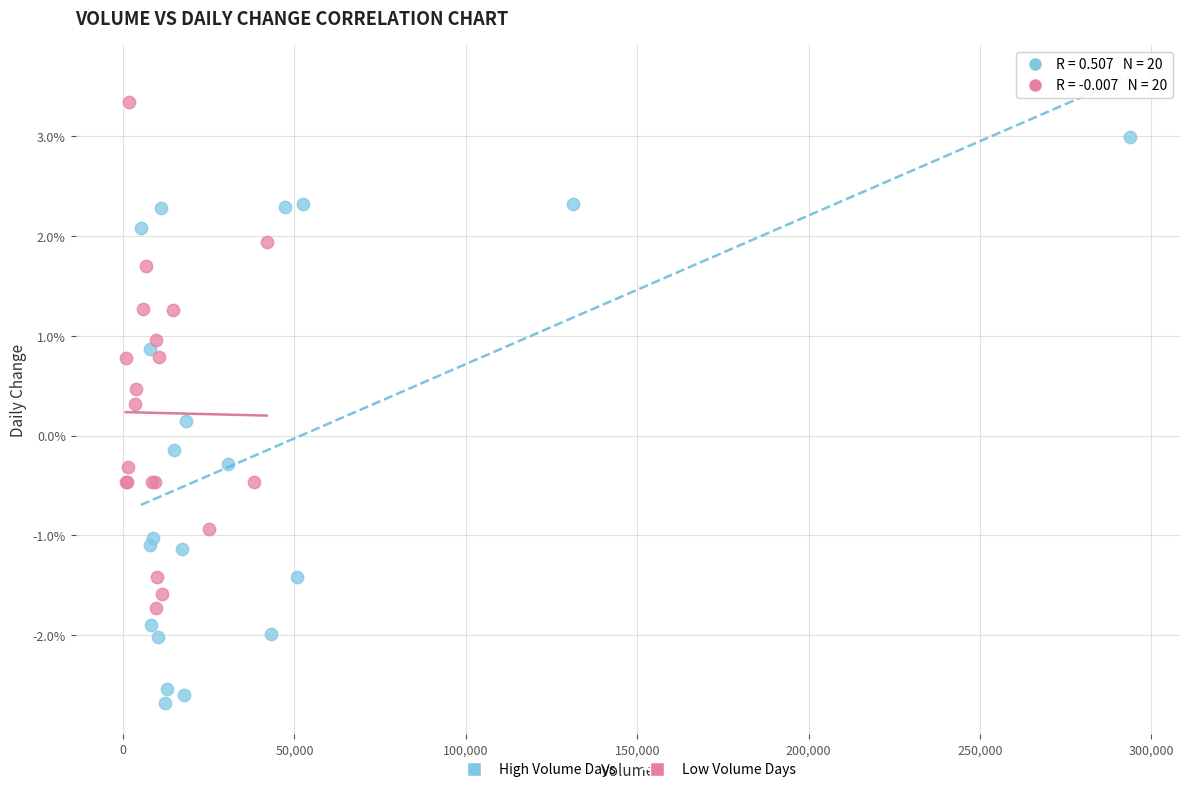

Which series reaches the maximum Y coordinate?

Low Volume Days